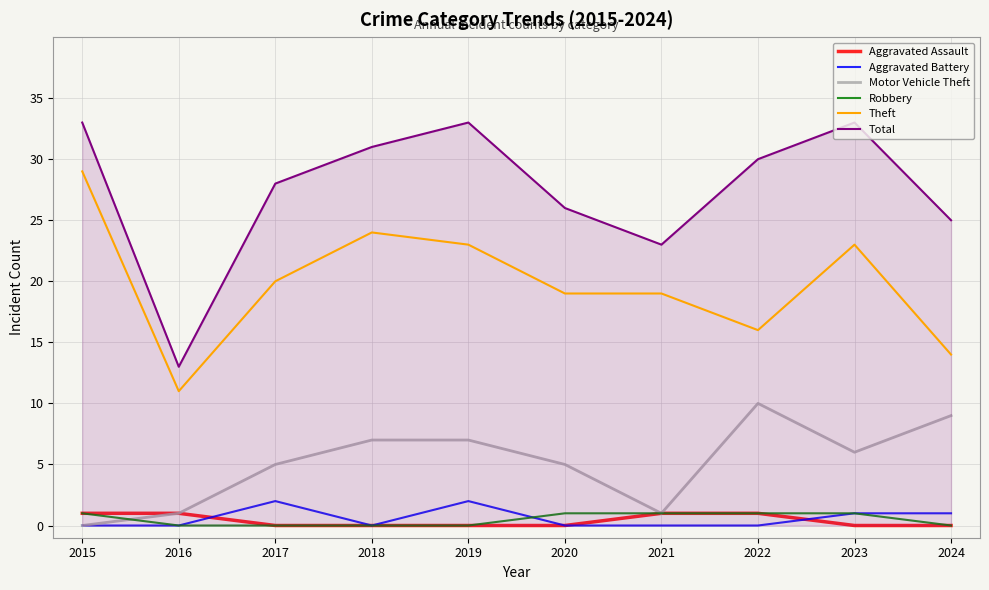

Reading left to right, what are all the values shown in this chart?

Aggravated Assault: 1	1	0	0	0	0	1	1	0	0
Aggravated Battery: 0	0	2	0	2	0	0	0	1	1
Motor Vehicle Theft: 0	1	5	7	7	5	1	10	6	9
Robbery: 1	0	0	0	0	1	1	1	1	0
Theft: 29	11	20	24	23	19	19	16	23	14
Total: 33	13	28	31	33	26	23	30	33	25